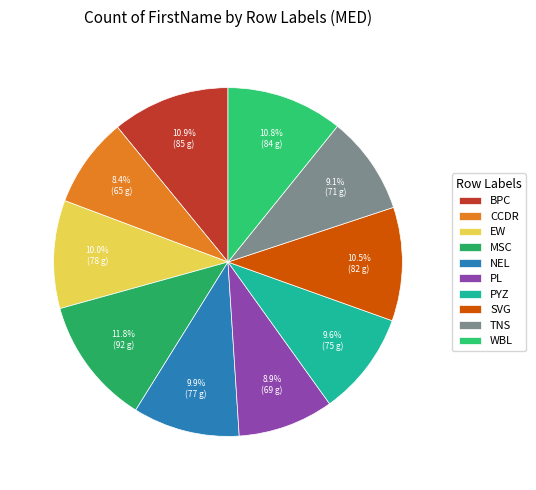

Which category has the biggest portion of the pie?

MSC